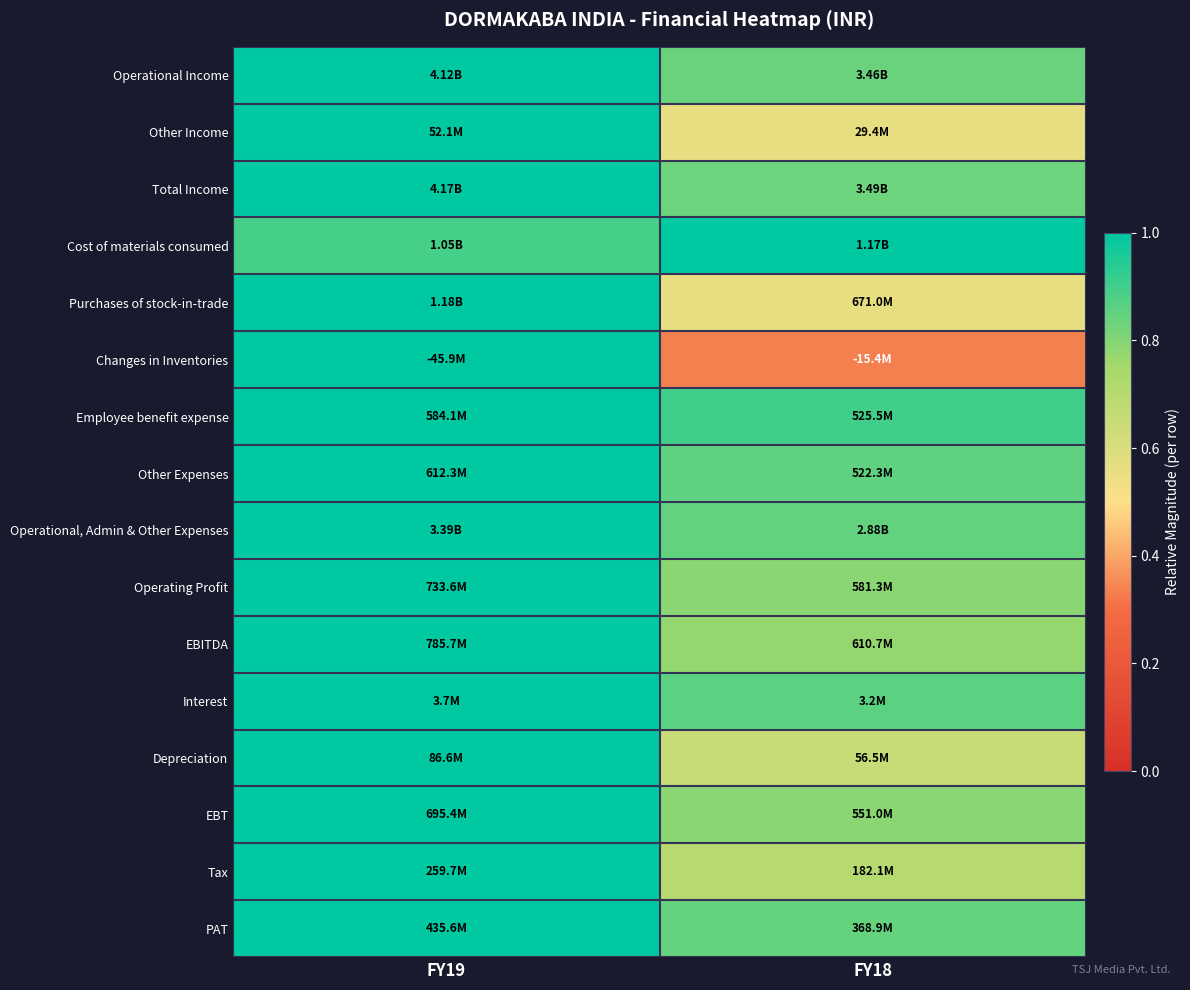

Count the number of categories in the chart.

2